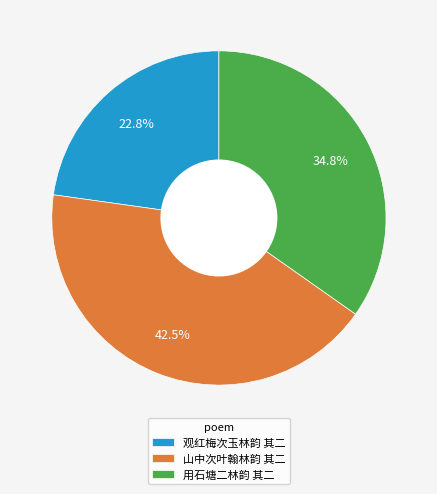

Which slice is the smallest?

观红梅次玉林韵 其二